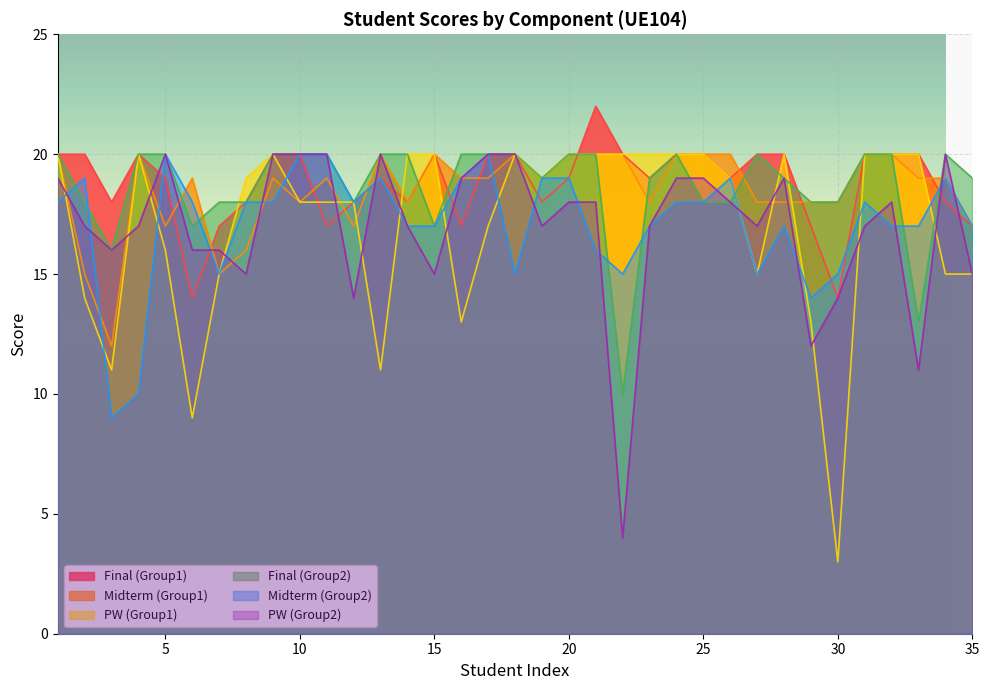

How many values in the Final (Group1) series exceed 19?

17